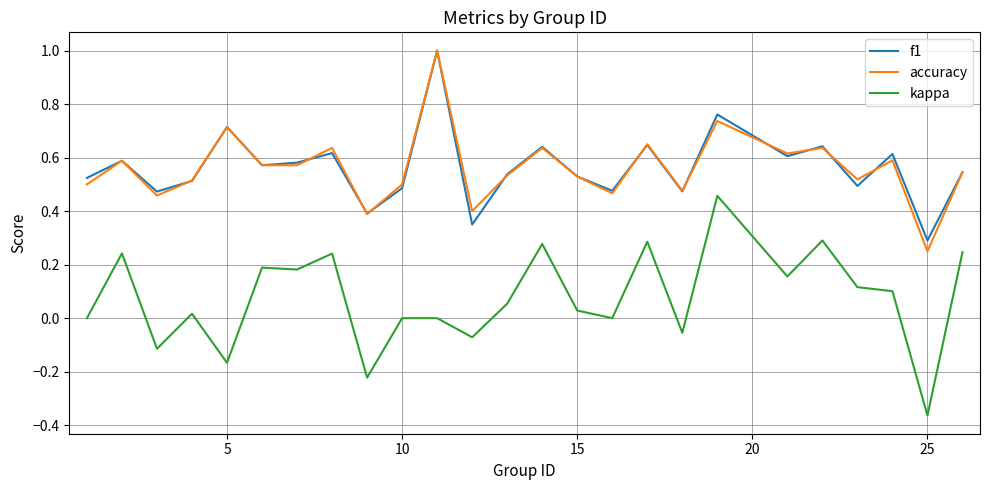

True or false: kappa and f1 intersect in this chart.

False